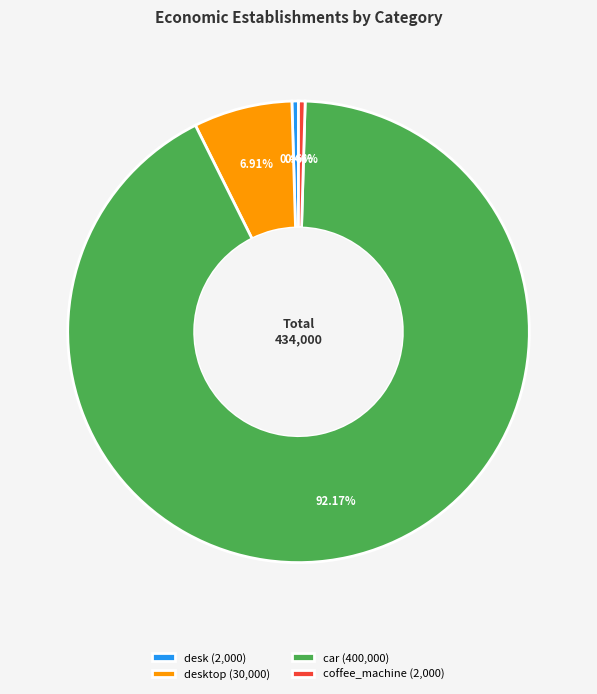

Does any single category account for the majority?

Yes